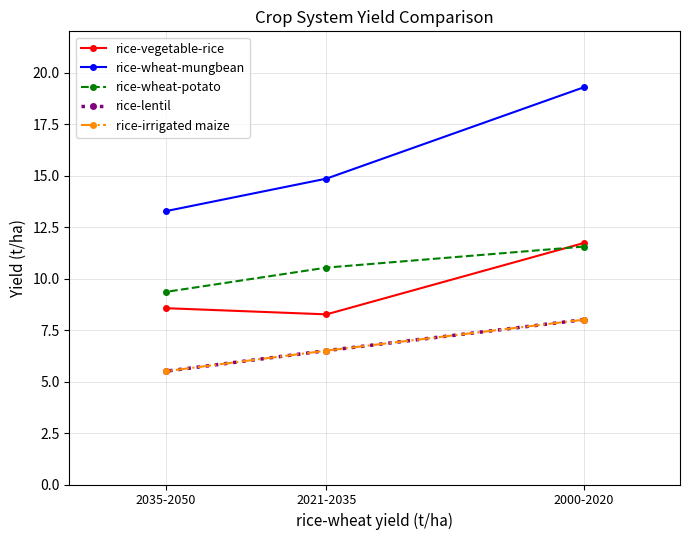

Which series has the largest range (max minus min)?

rice-wheat-mungbean